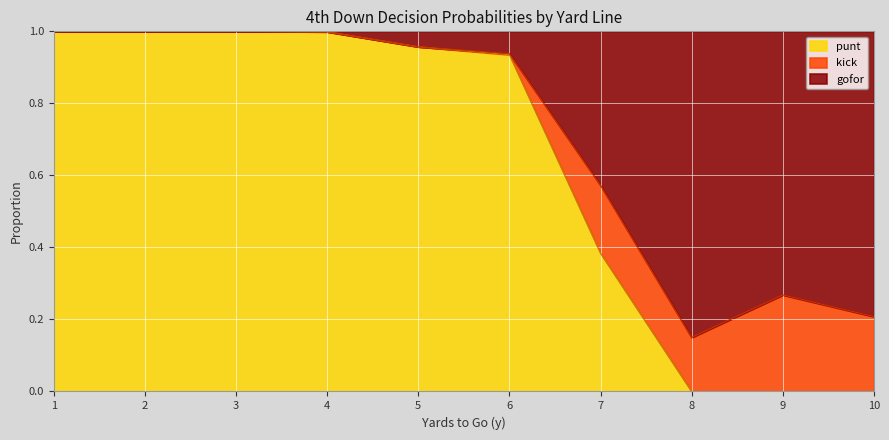

Count the number of categories in the chart.

10